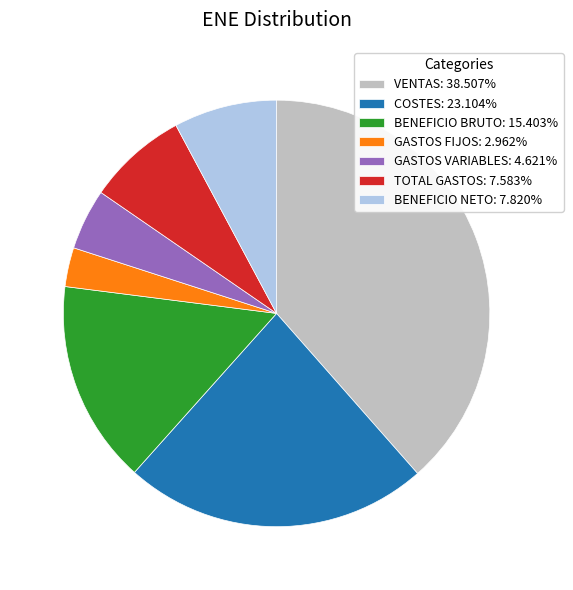

Does TOTAL GASTOS: 7.583% represent more than half of the total?

No